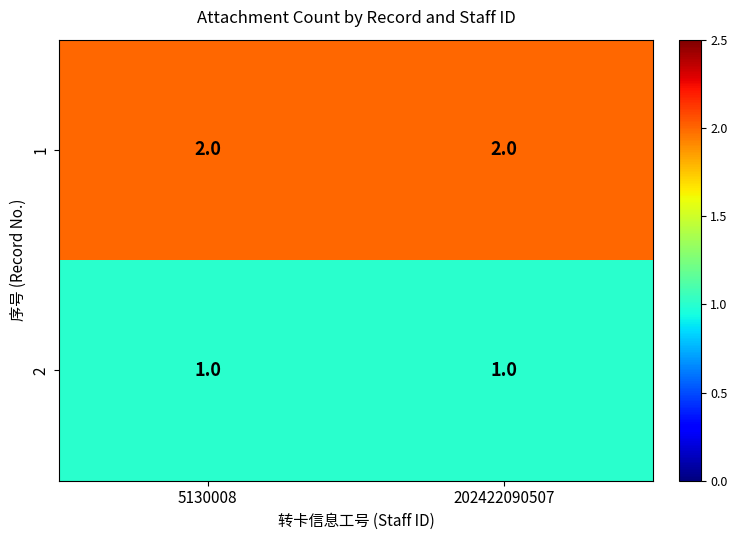

The 2 series shows 1 at 5130008. True or false?

True